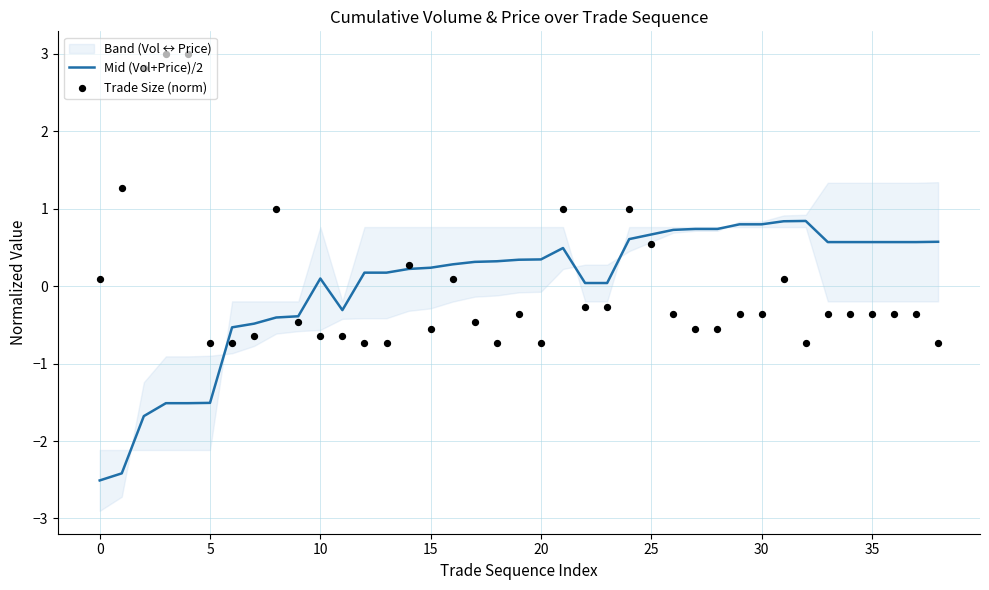

Which series contains the lowest Y value?

Mid (Vol+Price)/2